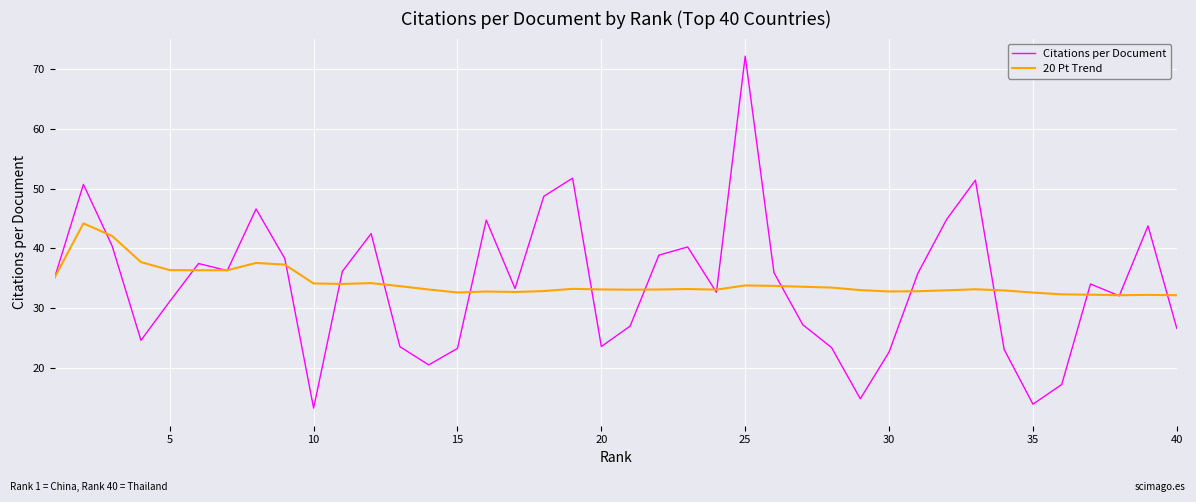

Rank the series by their maximum value, from highest to lowest.

Citations per Document, 20 Pt Trend